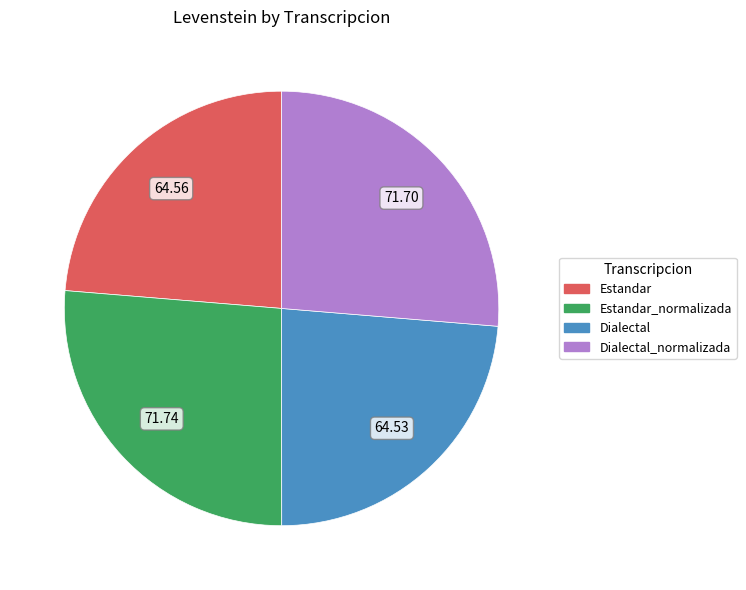

Does any single category account for the majority?

No